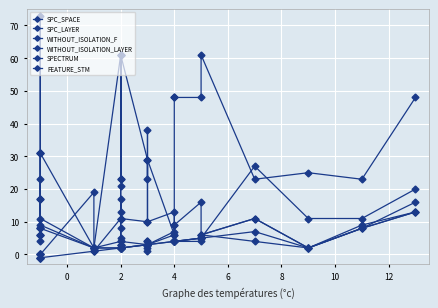

True or false: SPC_SPACE and SPECTRUM cross at least once.

True